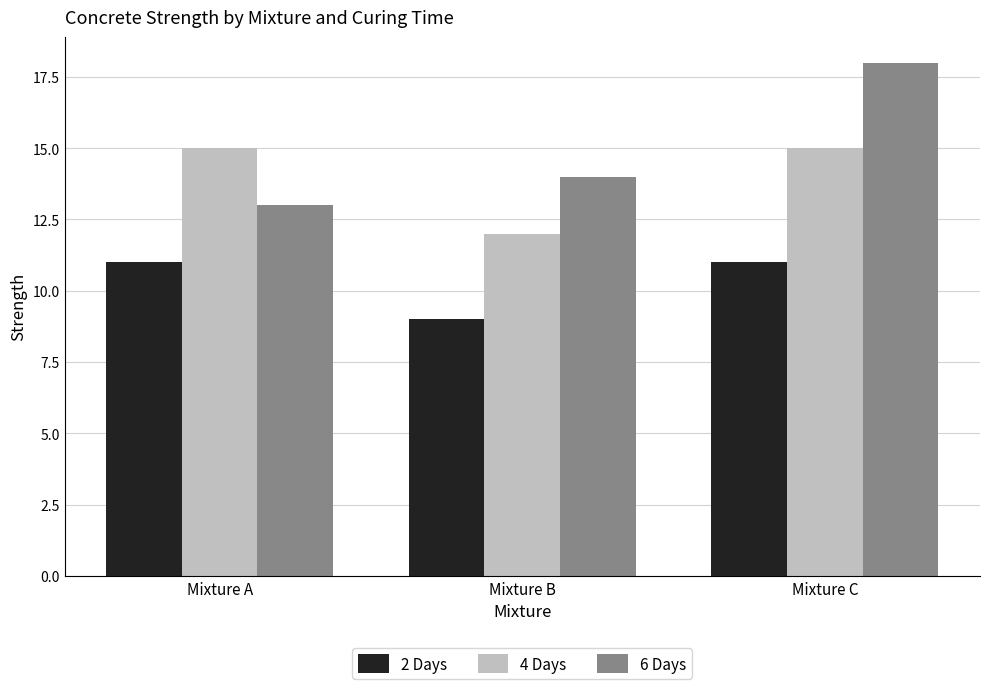

List the series in order of their overall mean, highest first.

6 Days, 4 Days, 2 Days